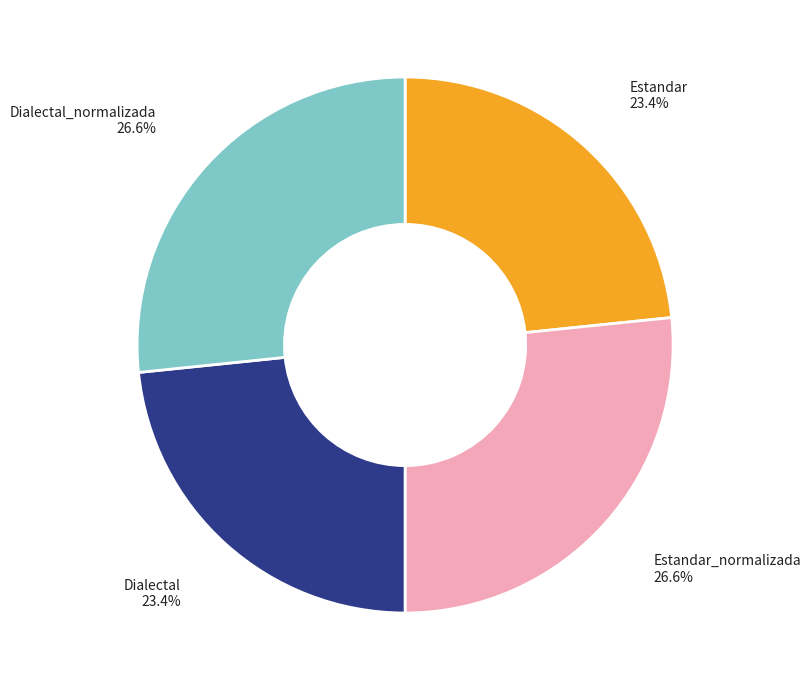

To the nearest percent, what portion does Dialectal represent?

23%